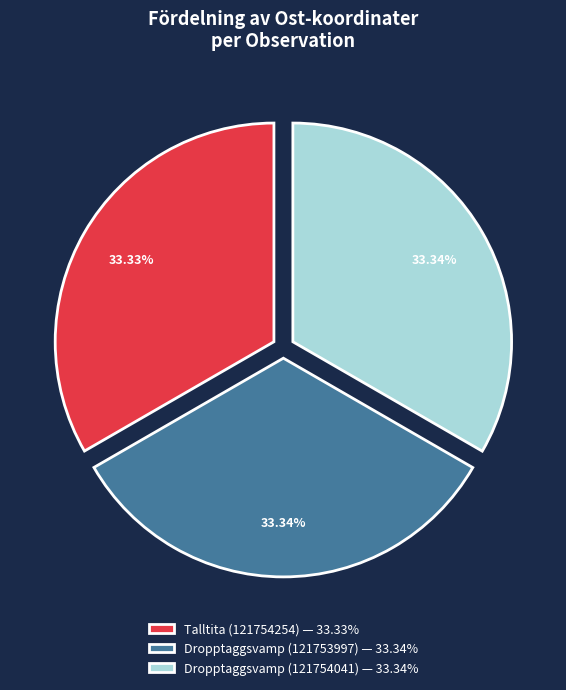

Does Dropptaggsvamp (121754041) — 33.34% account for over 50% of the chart?

No